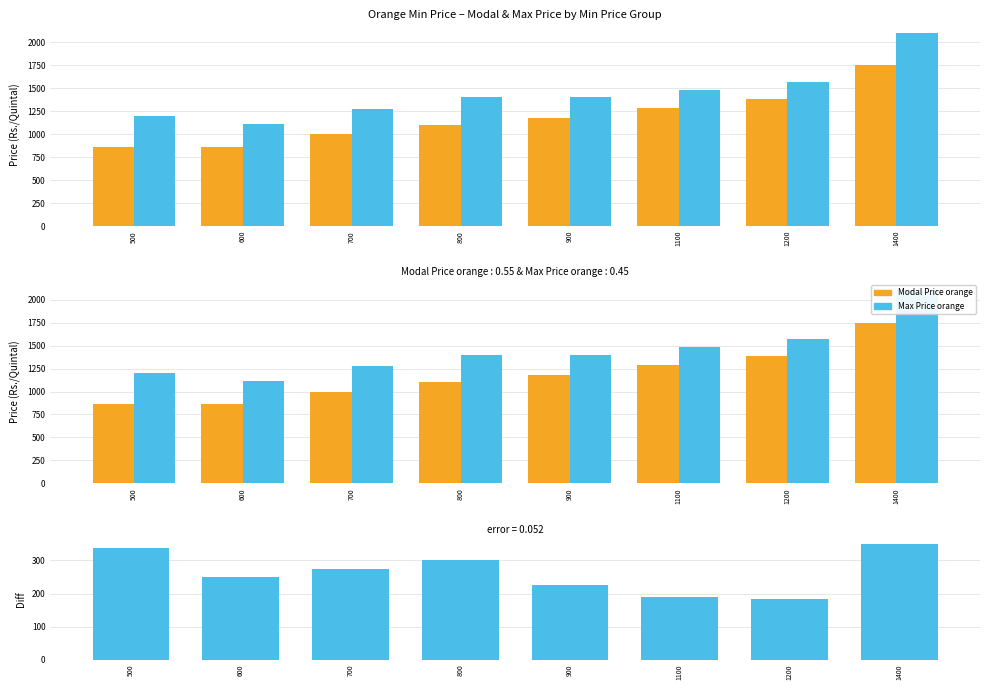

Which series changed the most between 900 and 1200?

Modal Price orange